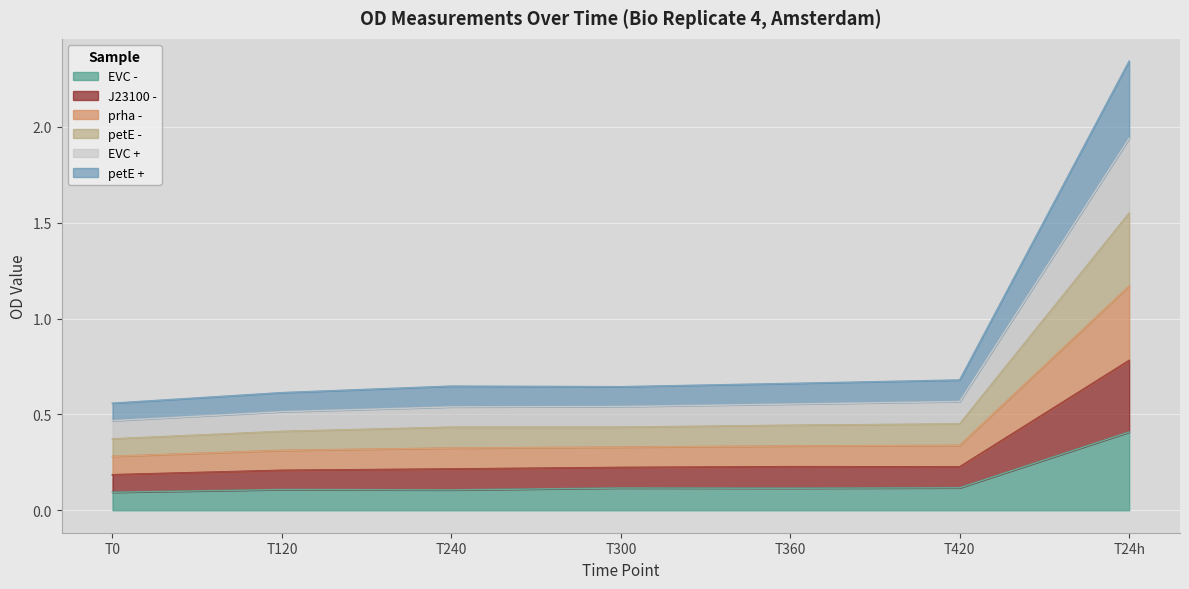

What is the average value of the EVC - series?

0.2